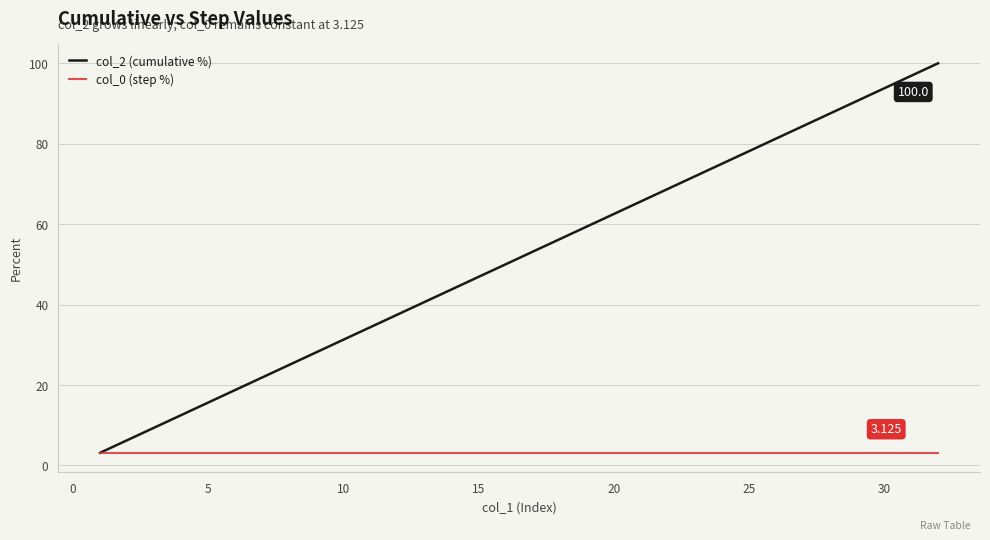

How many series are shown in this chart?

2